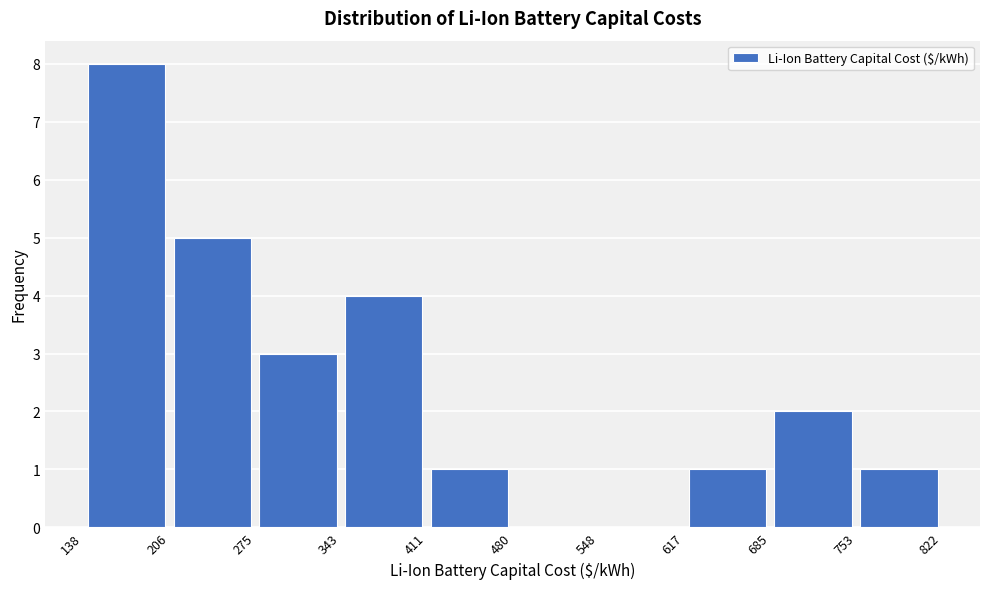

Reading left to right, list every bar in this chart as the range it spans on the x-axis followed by its height. The values are not printed on the chart, so give them approximately, as read against the axis.

138 to 206: 8
206 to 275: 5
275 to 343: 3
343 to 411: 4
411 to 480: 1
480 to 548: 0
548 to 617: 0
617 to 685: 1
685 to 753: 2
753 to 822: 1